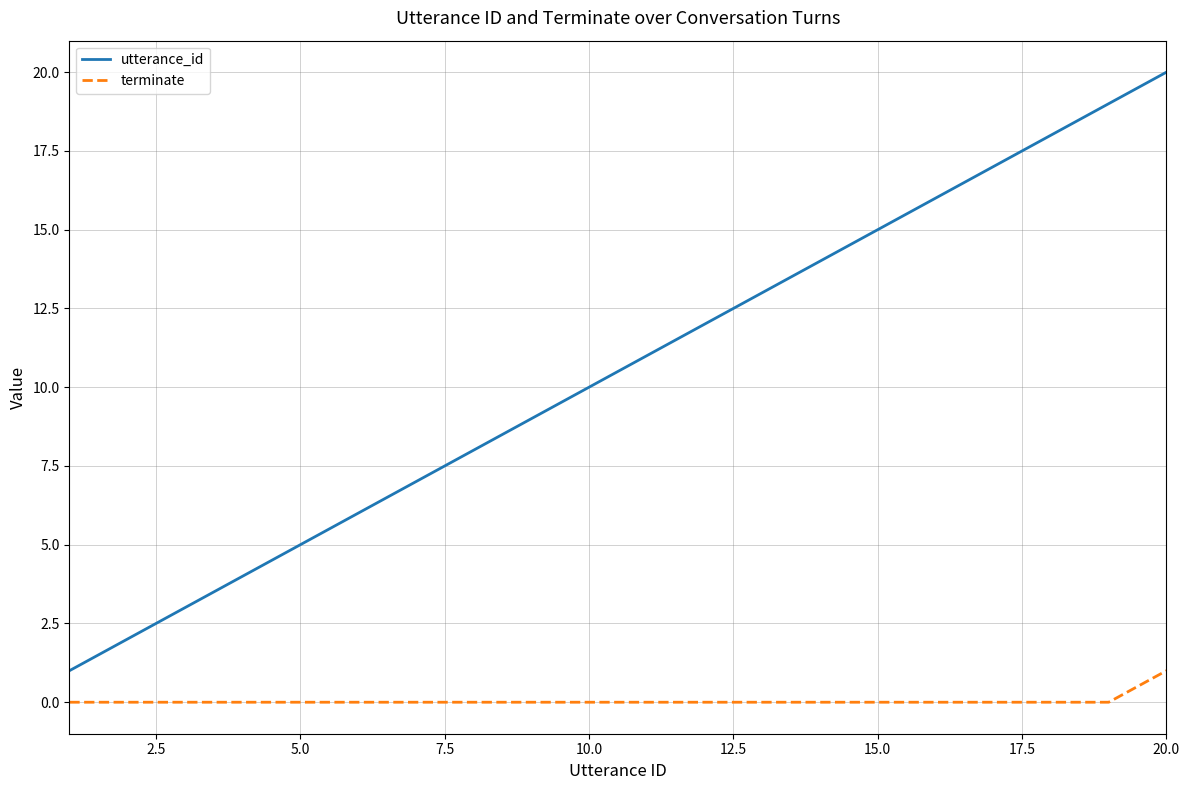

List the series in order of their peak value, lowest first.

terminate, utterance_id